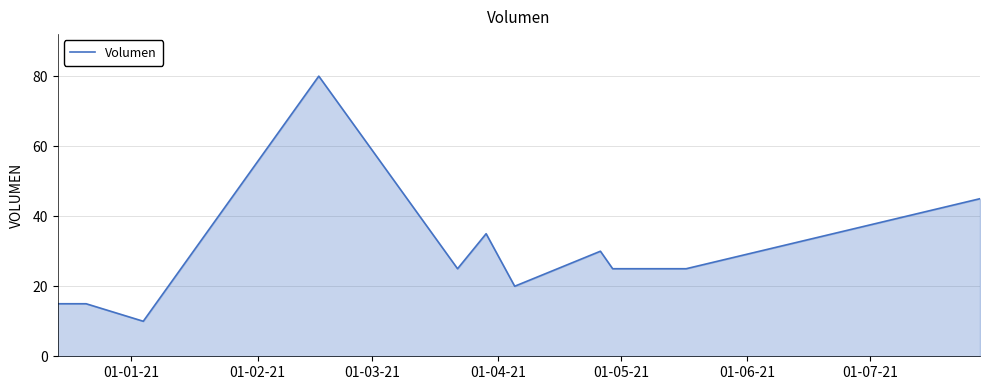

What is the difference between the maximum and minimum values?

70